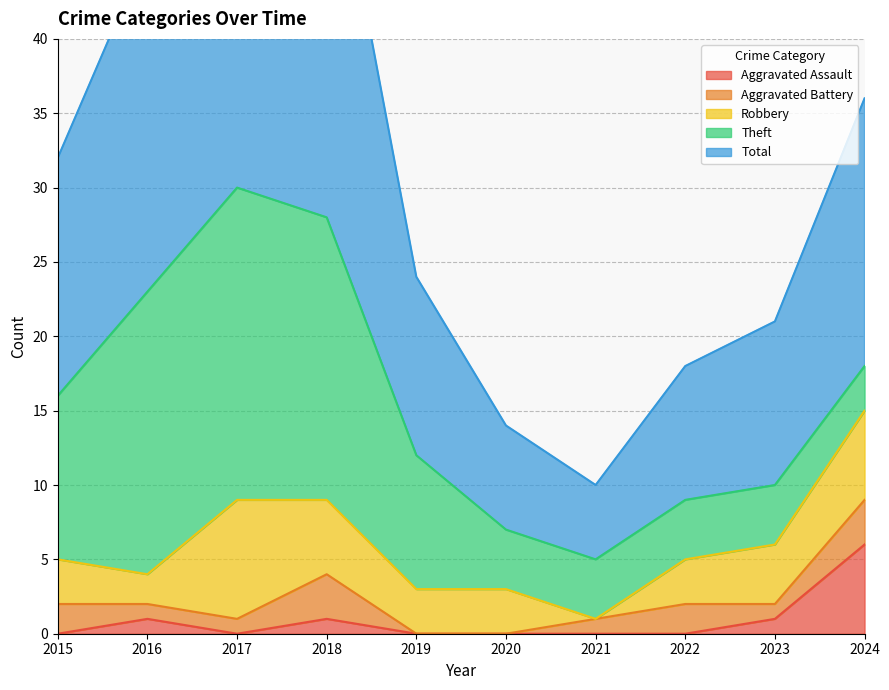

What is the total value across all series at 2024?

36